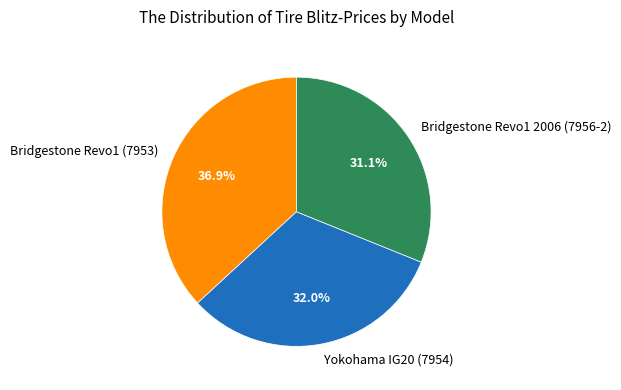

Is the sum of Bridgestone Revo1 2006 (7956-2) and Yokohama IG20 (7954) greater than half?

Yes